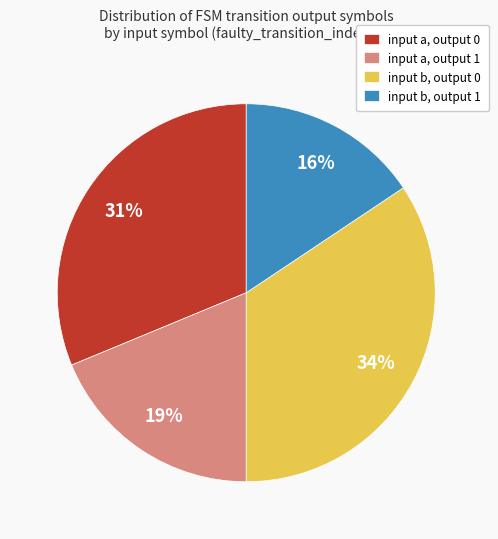

Is it true that input a, output 0 is 21% of the pie?

False